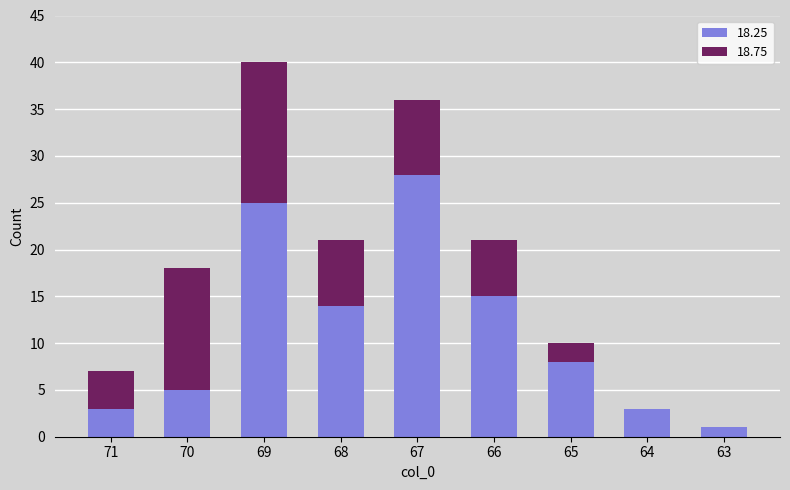

At which category is the sum across all series the highest?

69